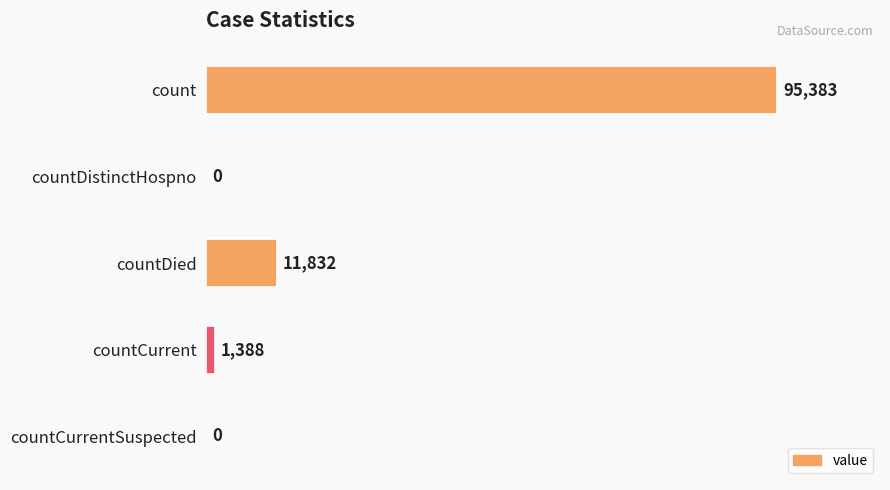

Which label corresponds to the largest value in the chart?

count